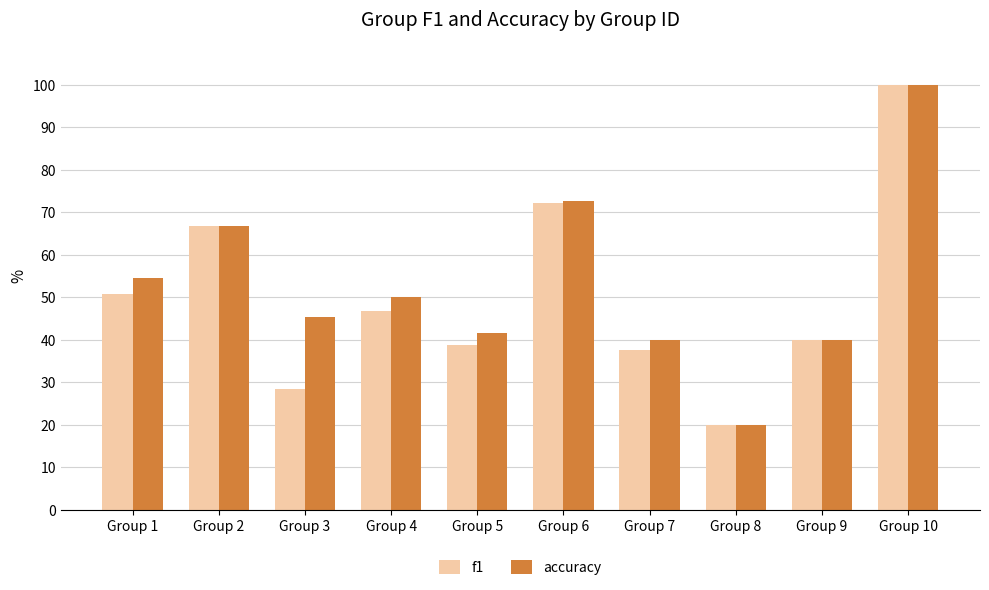

At which label is accuracy closest to 60?

Group 1